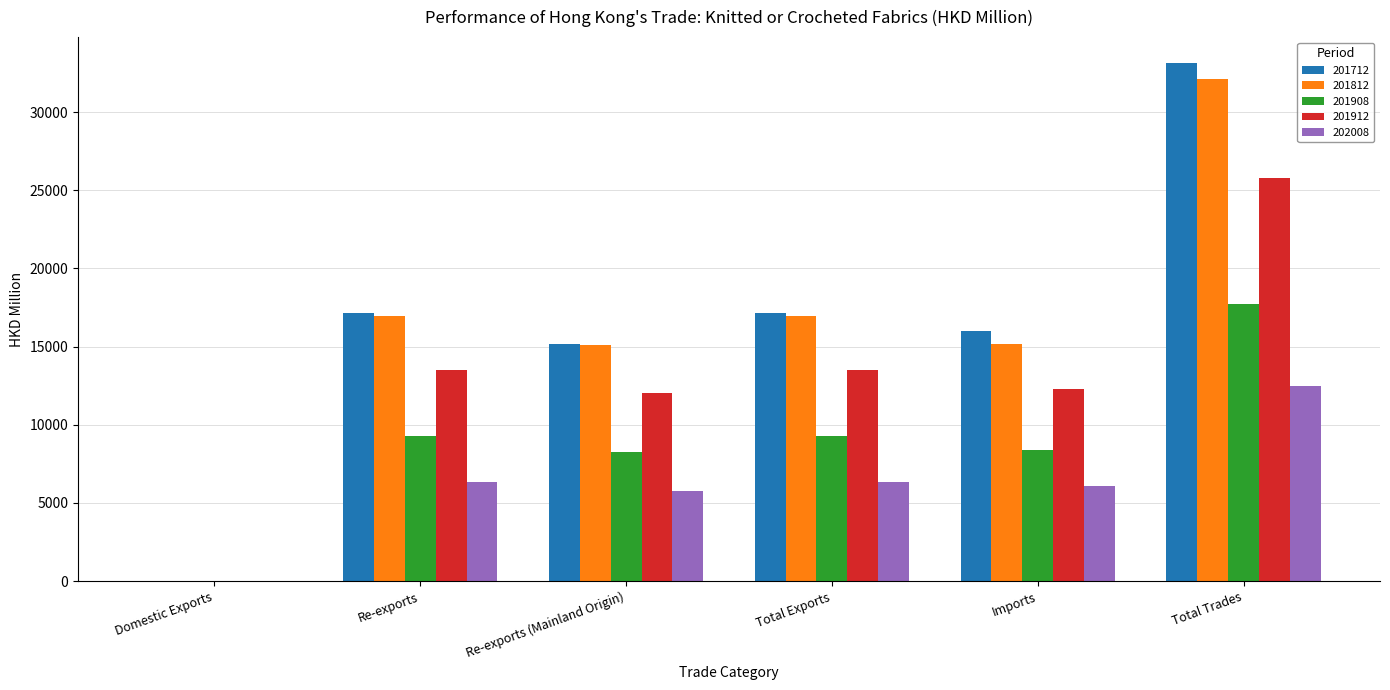

At which label does 201812 reach its peak?

Total Trades